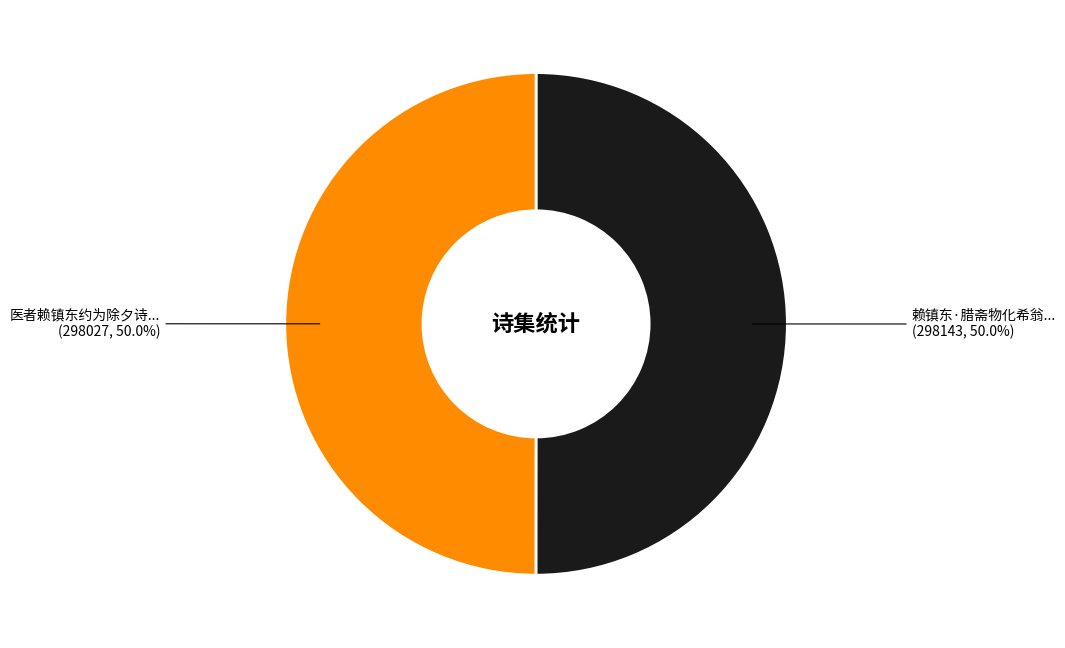

How many slices are in this pie chart?

2